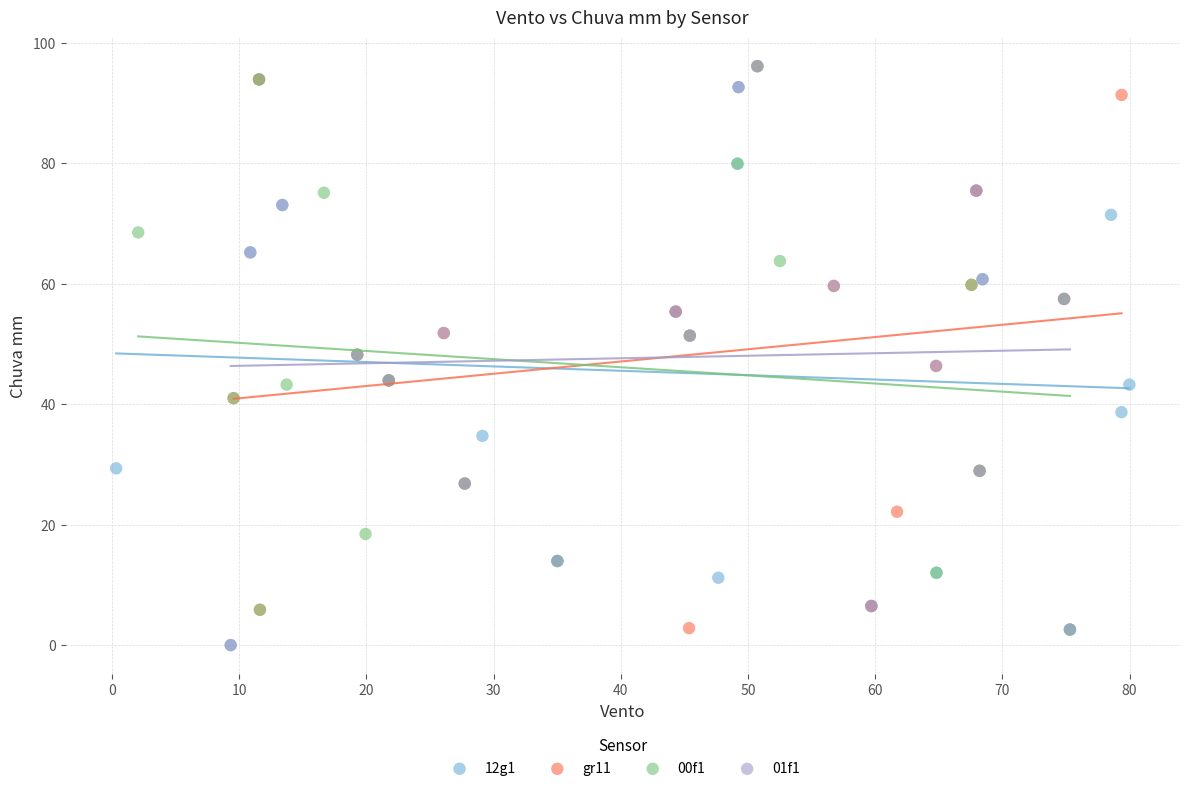

What are all the series names shown in the legend?

12g1, gr11, 00f1, 01f1